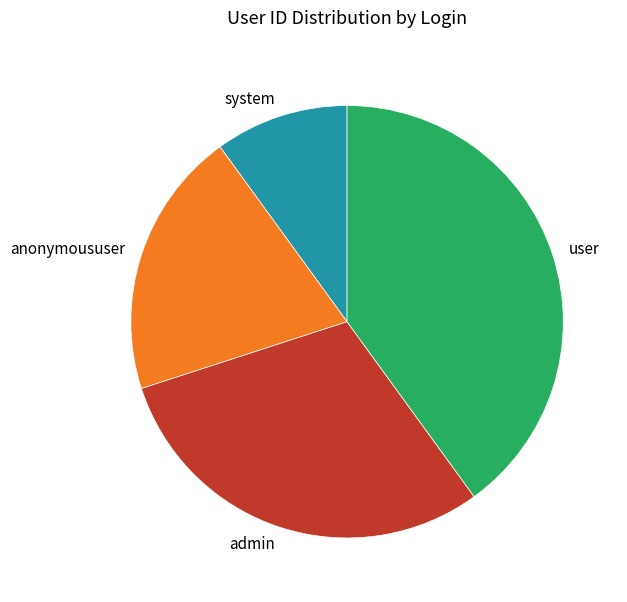

Combined, do admin and system account for over 50%?

No